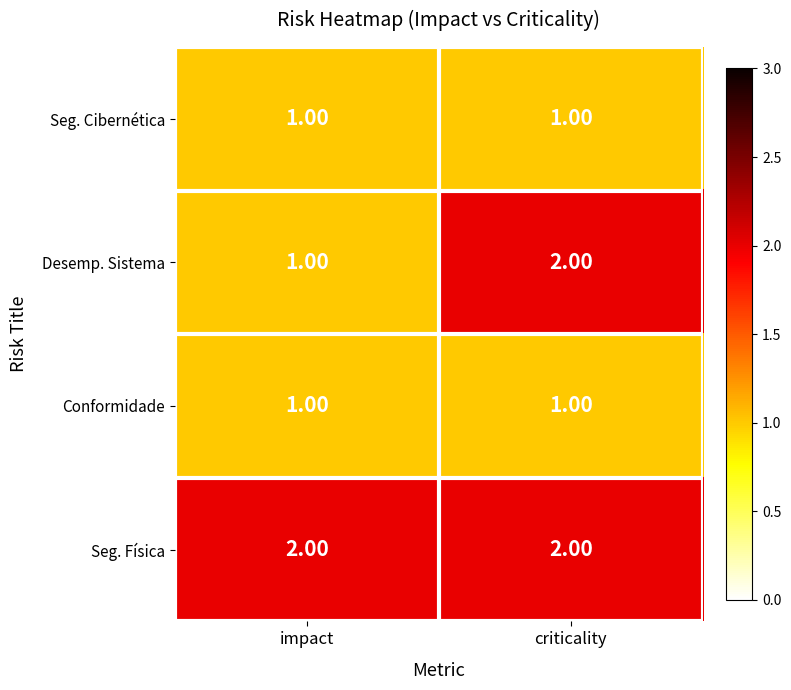

What is the sum of all Seg. Física values?

4